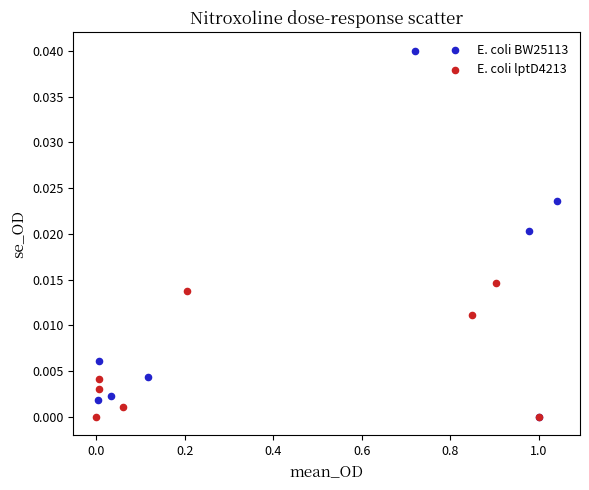

Which series contains the highest Y value?

E. coli BW25113